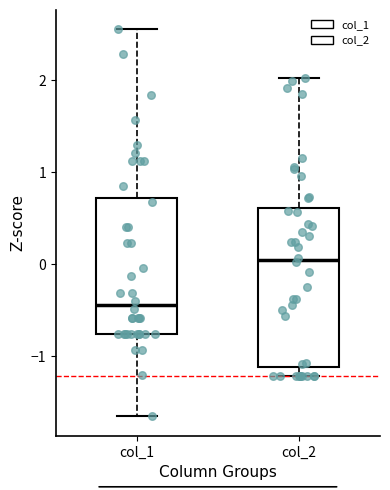

Reading left to right, read every box against the y-axis: the position of its median line, the range the box covers, and the ends of its whiskers. The values are not printed on the chart, so give them approximately, as read against the axis.

col_1: median -0.4, box -0.8 to 0.7, whiskers -1.7 to 2.5
col_2: median 0.0, box -1.1 to 0.6, whiskers -1.2 to 2.0